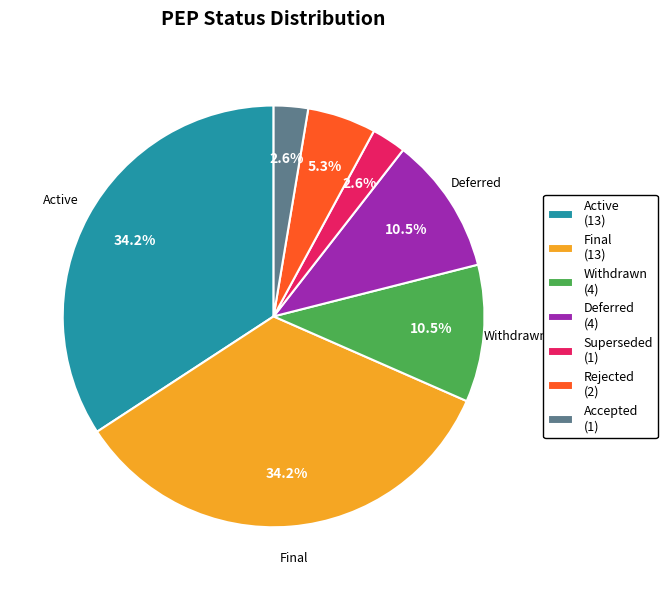

Is it true that Deferred is 23% of the pie?

False